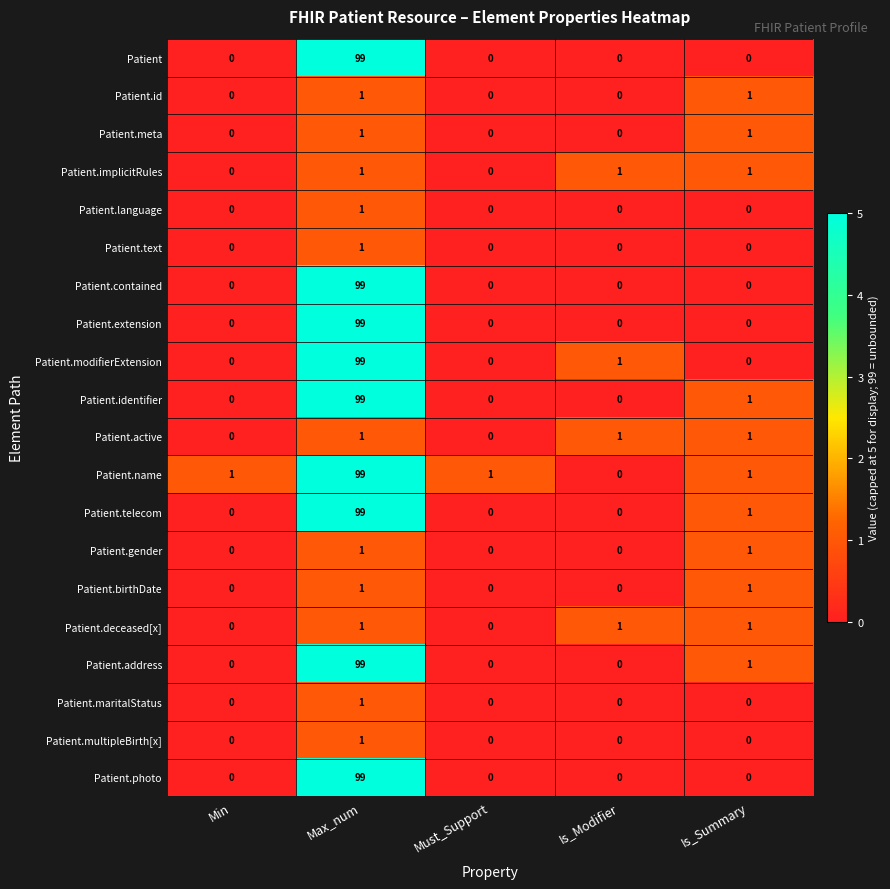

At how many categories does at least one series exceed 0?

5